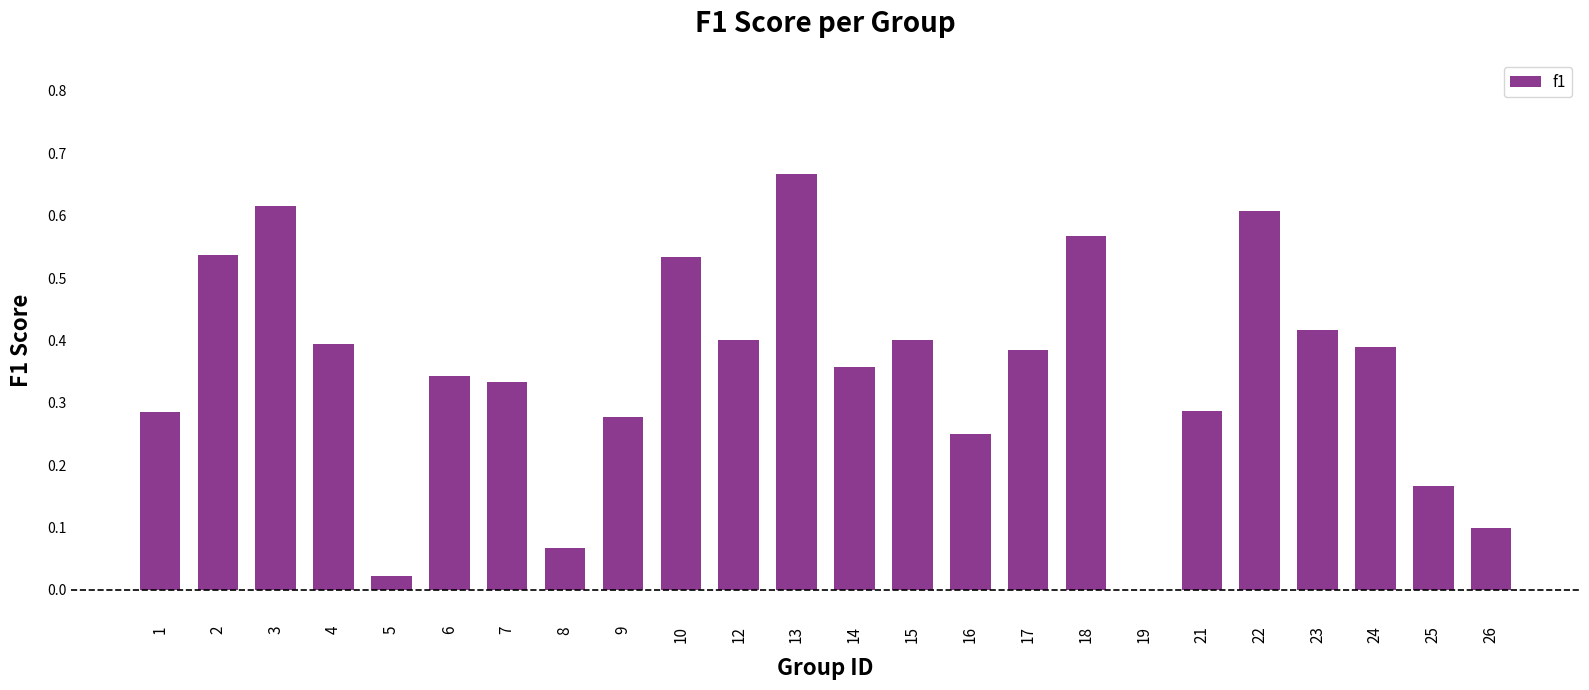

What is the change in value from 1 to 3?

+0.3